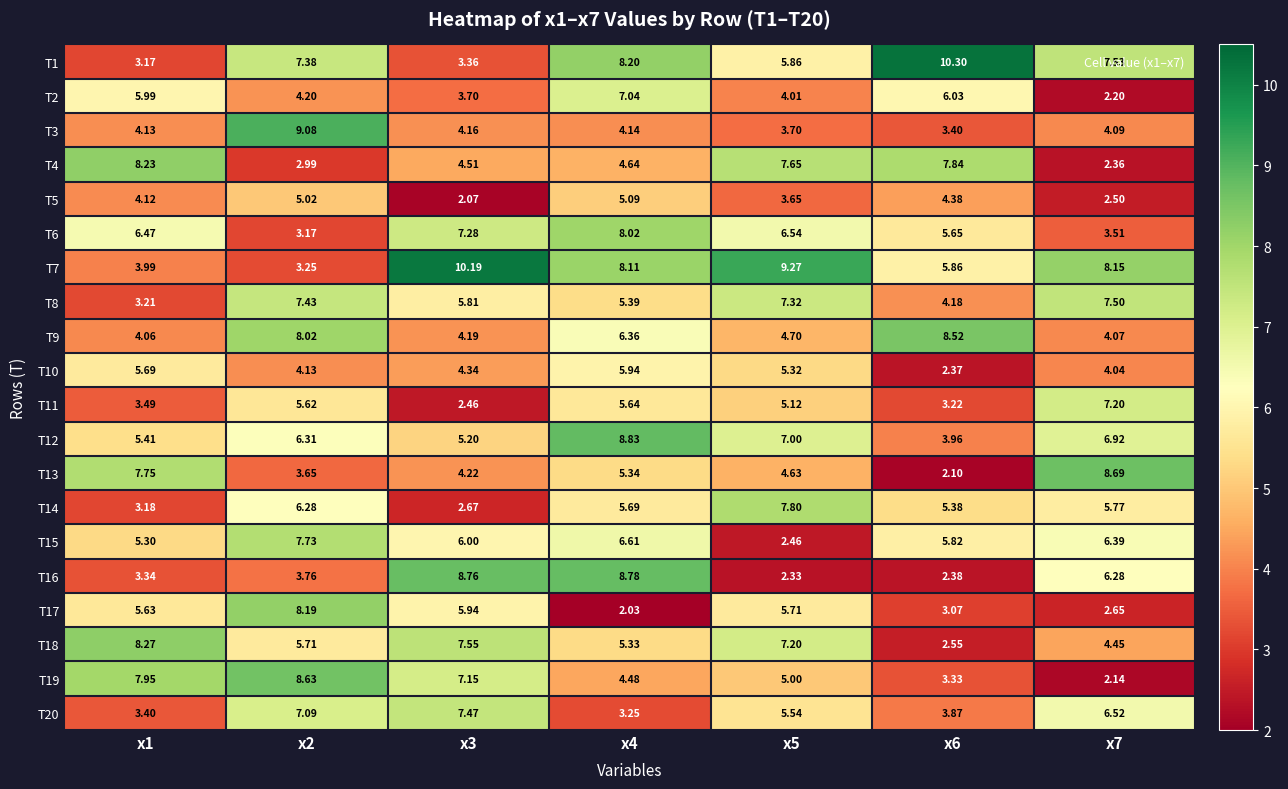

Which series changed the most between x2 and x7?

T19